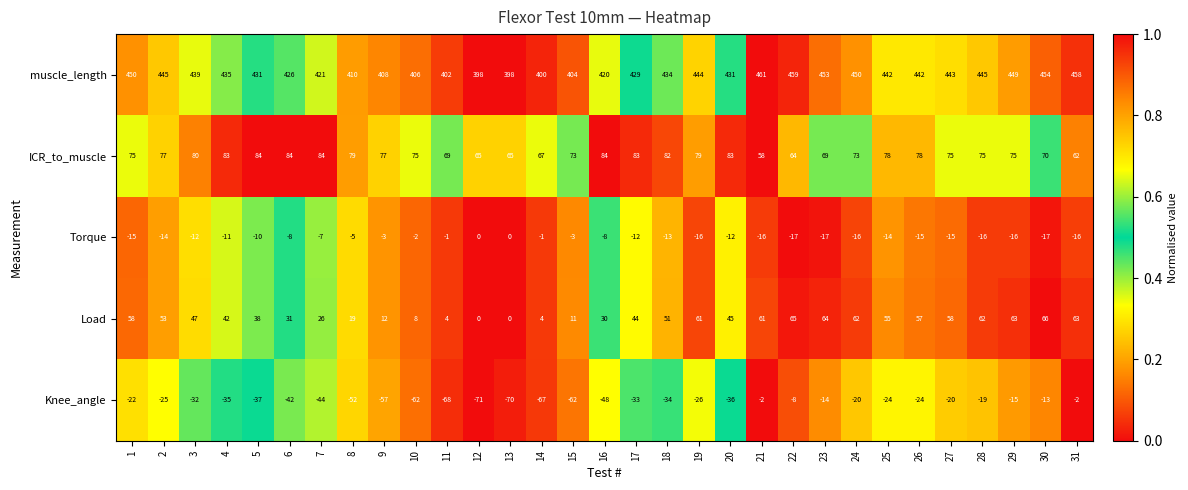

At 27, list the series in order from largest to smallest.

muscle_length, ICR_to_muscle, Load, Torque, Knee_angle